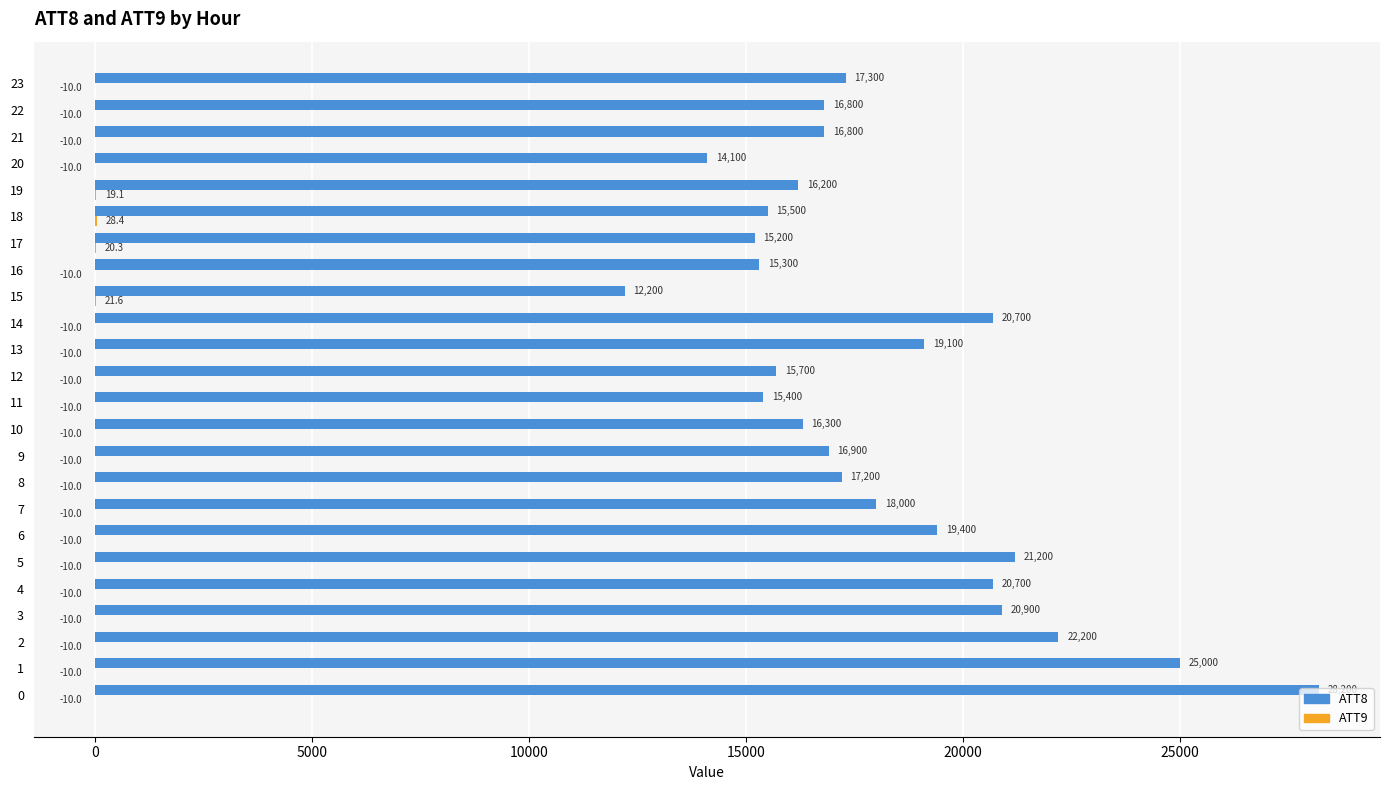

How many distinct data groups are displayed?

2